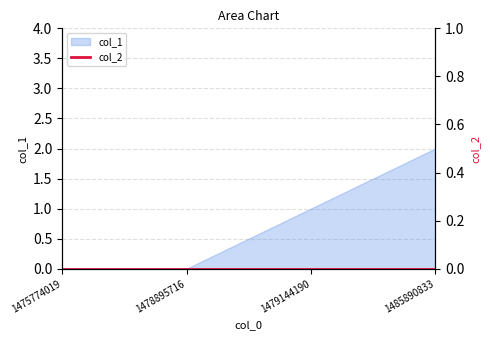

How many data points does each series have?

4